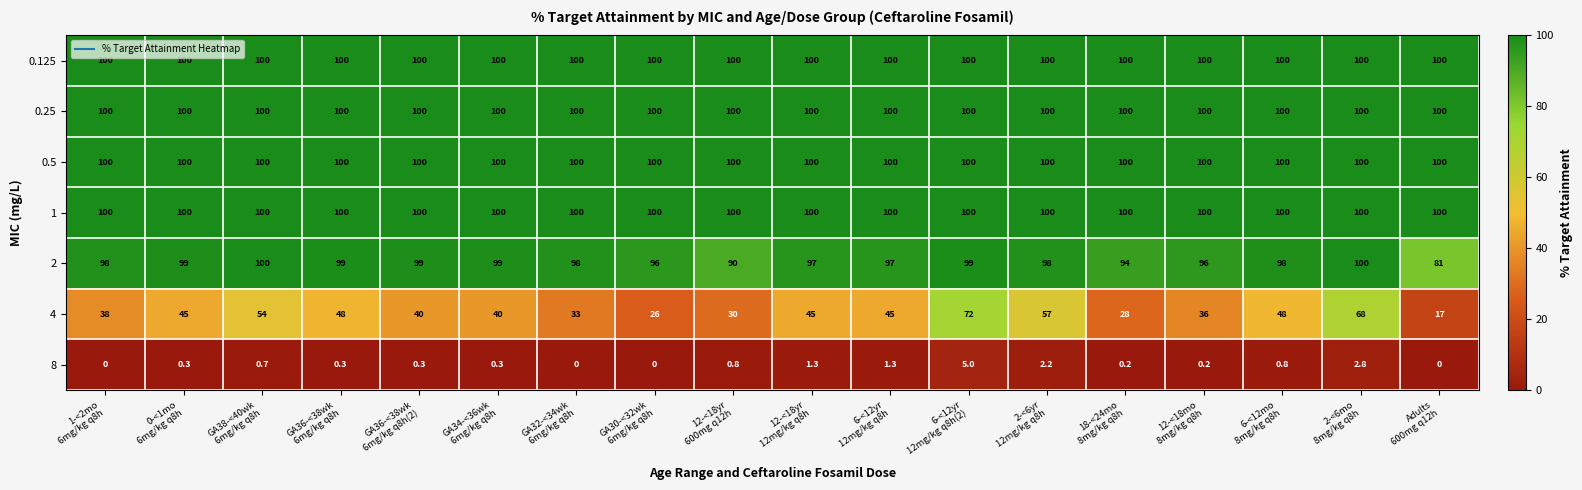

What is the difference between the maximum and minimum values in the 4 series?

55.0